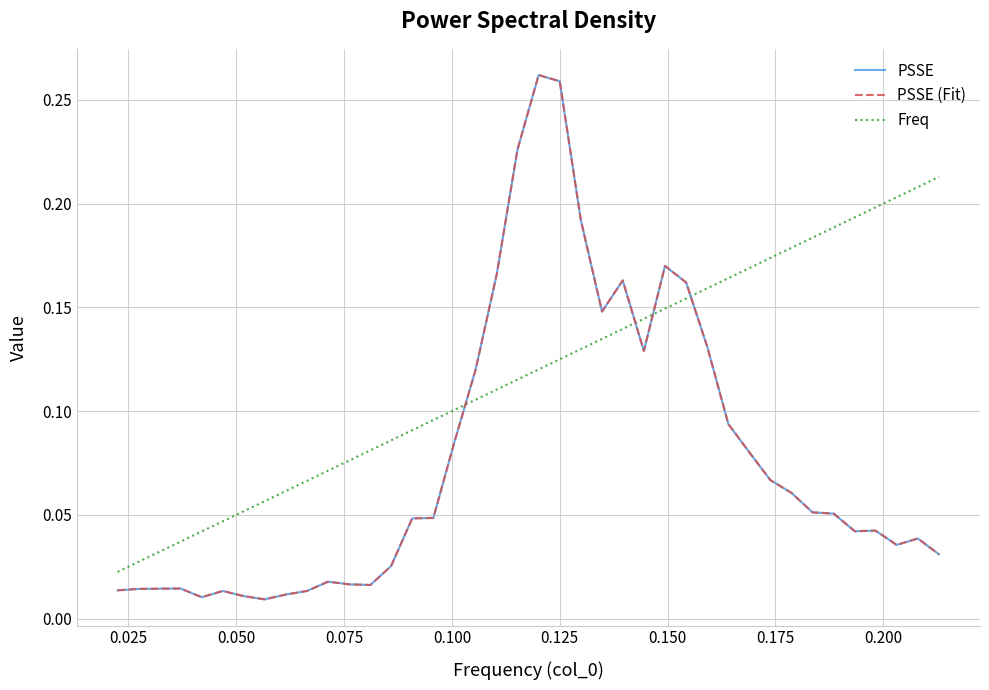

Does the chart have visible grid lines?

Yes